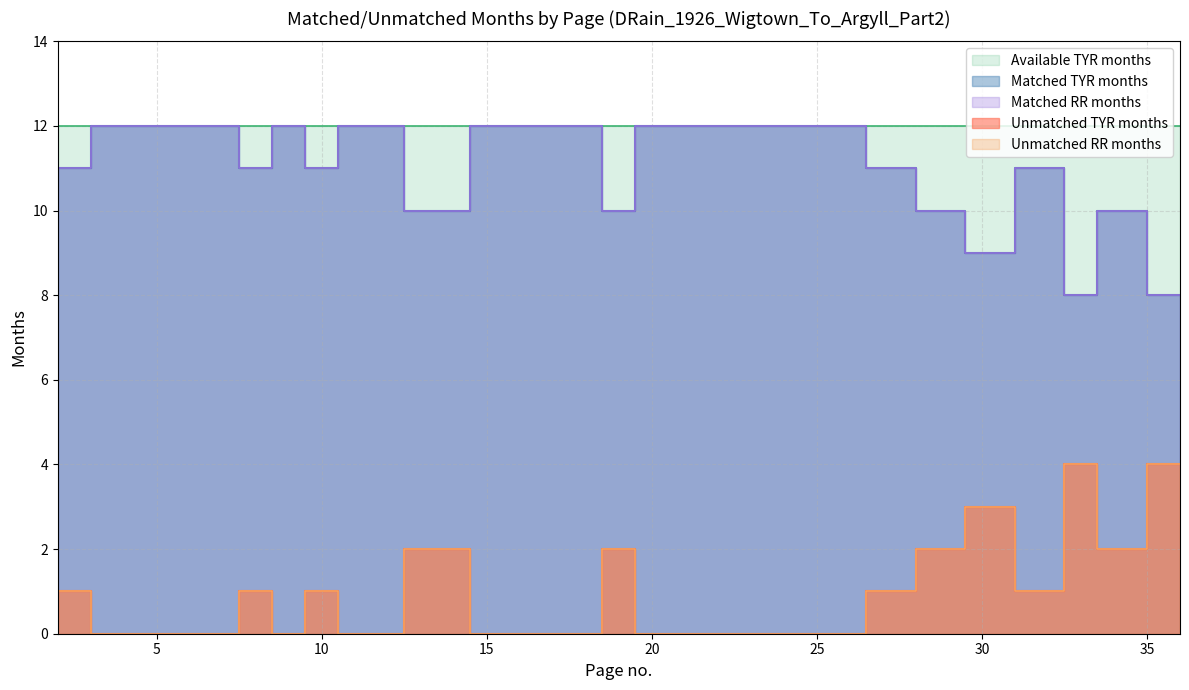

Which has a higher value, 23 or 10?

23